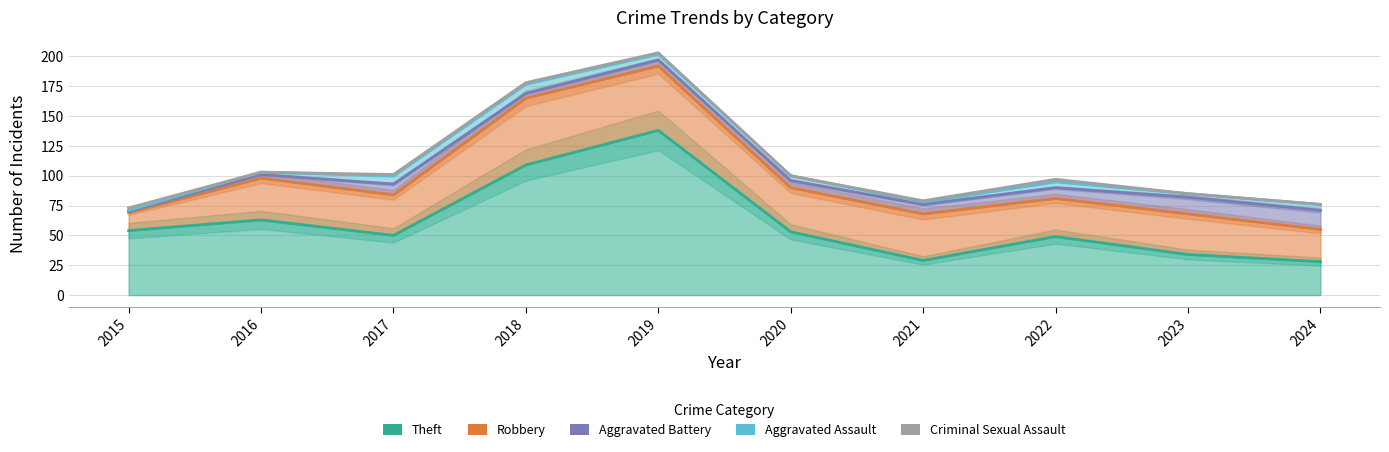

What is the average value of the Aggravated Battery series?

8